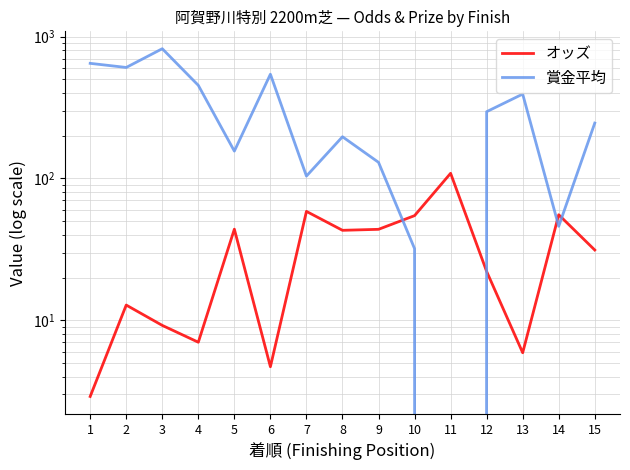

Which series has the widest spread of values?

賞金平均